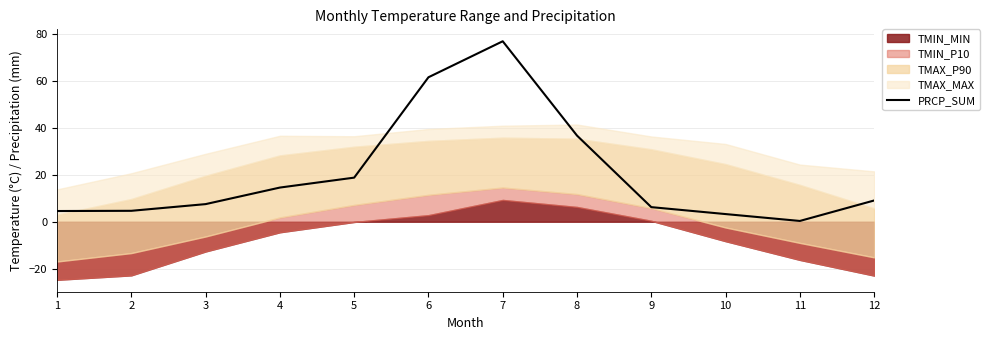

What is the greatest value displayed?

77.1